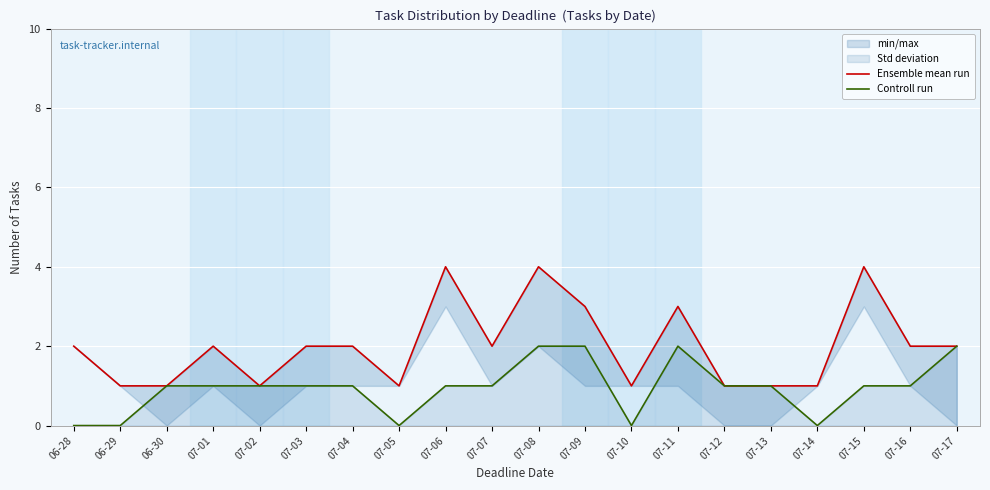

What is the difference between the maximum and minimum values in the Controll run series?

2